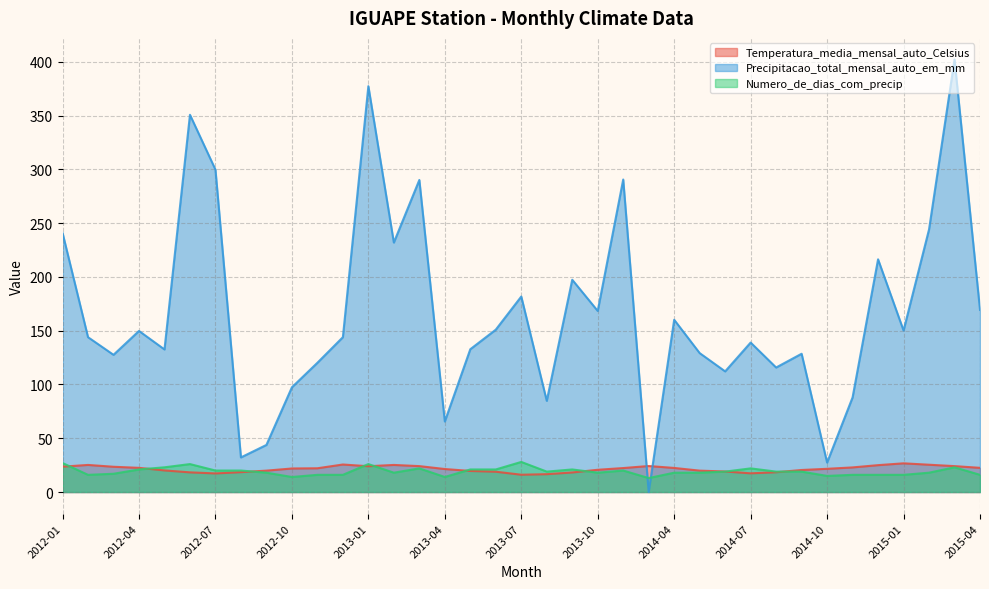

Between which two adjacent categories do Temperatura_media_mensal_auto_Celsius and Precipitacao_total_mensal_auto_em_mm first intersect?

2013-11 and 2013-12